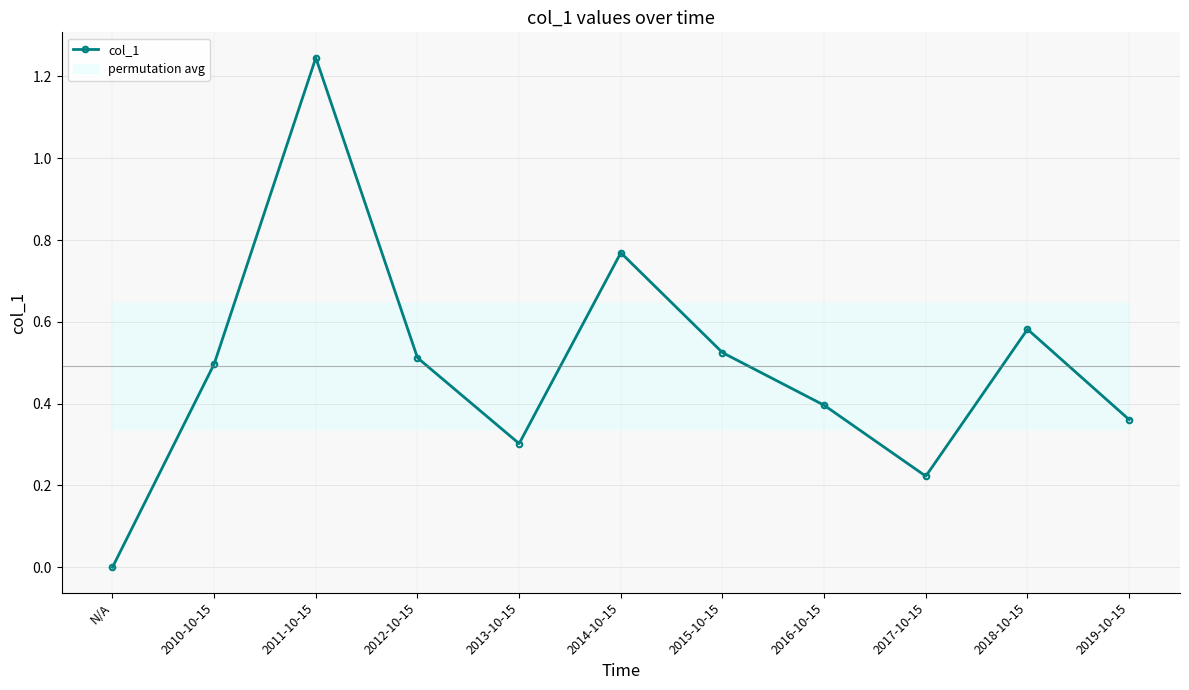

How many values are above zero?

10